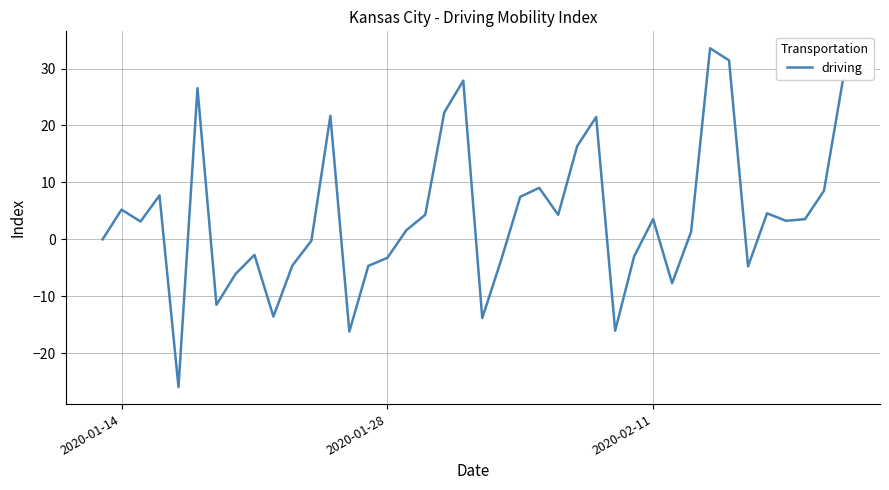

What is the difference between the maximum and minimum values?

59.5